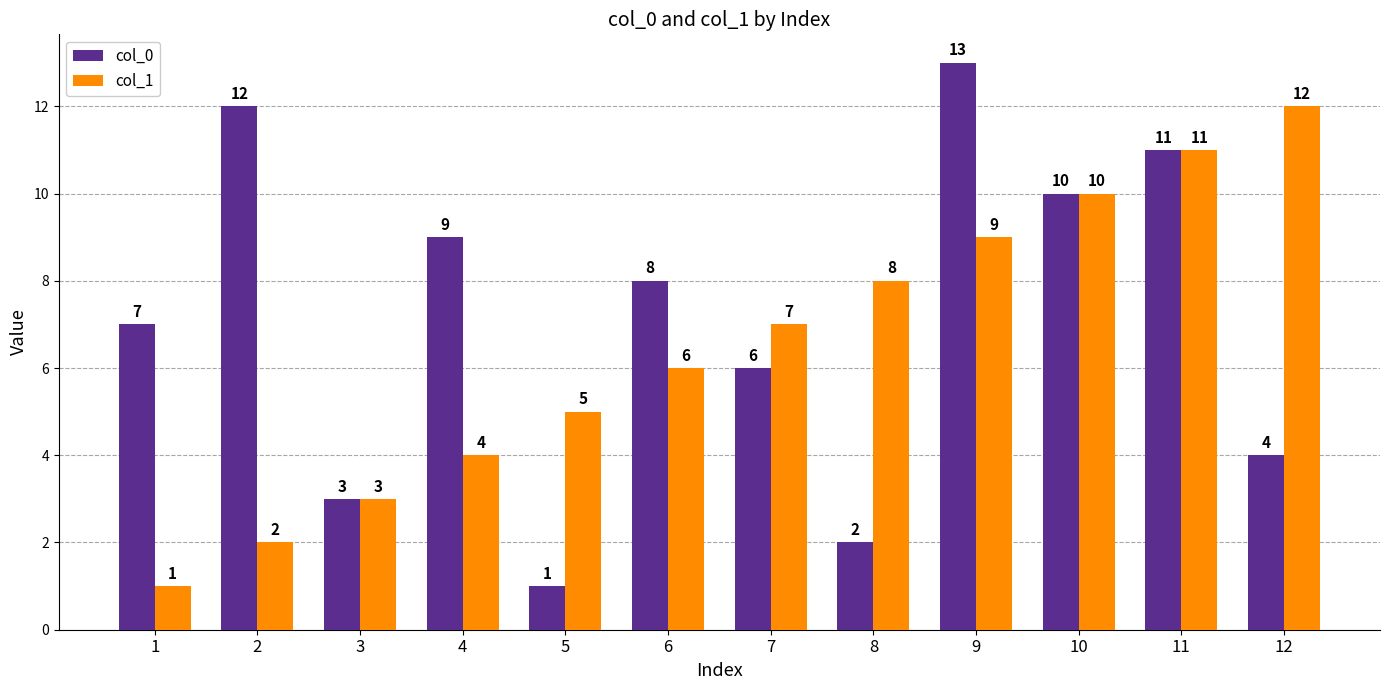

Reading left to right, transcribe all the data shown in this chart.

col_0: 7	12	3	9	1	8	6	2	13	10	11	4
col_1: 1	2	3	4	5	6	7	8	9	10	11	12